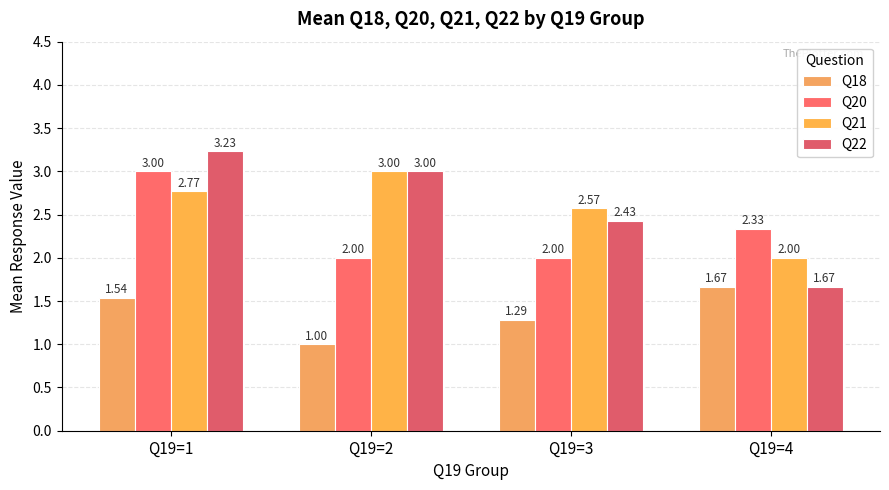

What is the value of the Q22 bar at the 4th from the left?

1.7